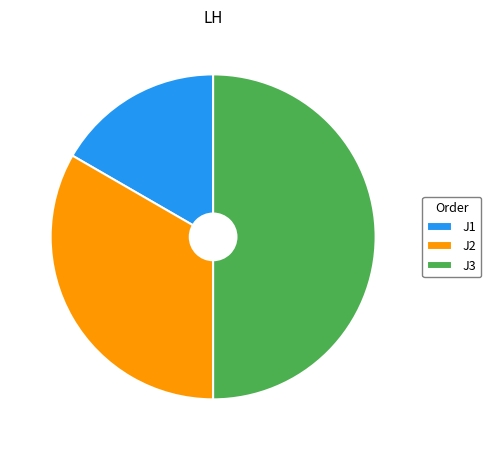

Does J2 represent more than half of the total?

No